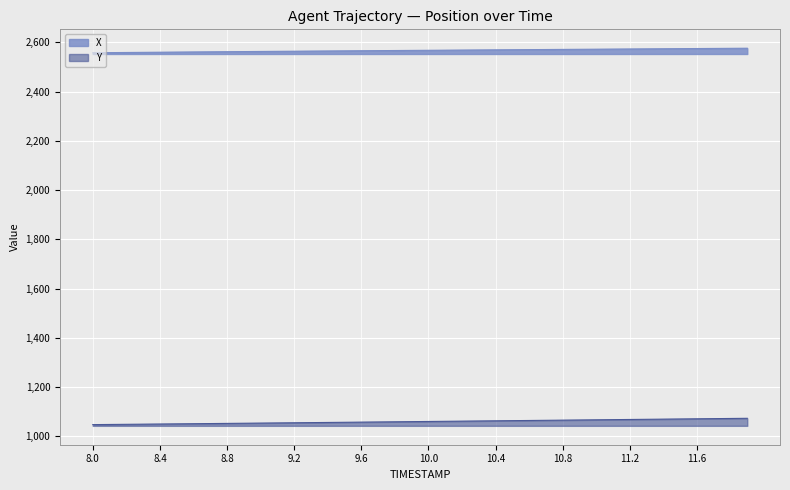

The X series shows 1732.1 at 8.6. True or false?

False